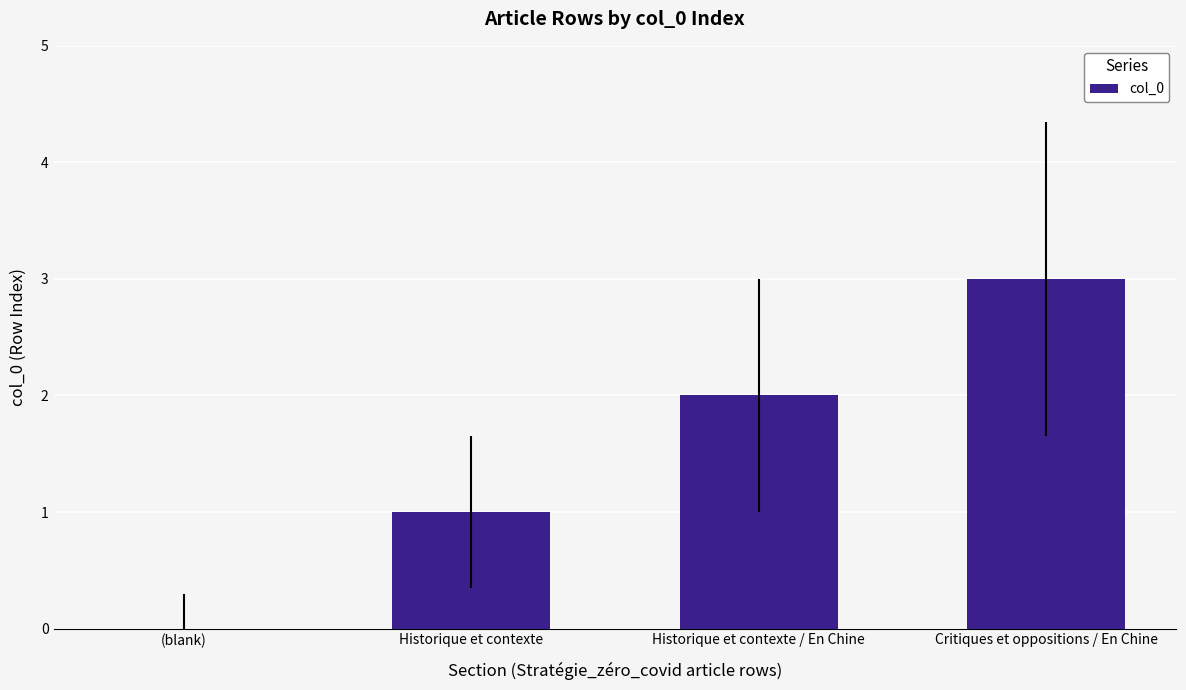

What is the approximate value at Historique et contexte / En Chine?

2